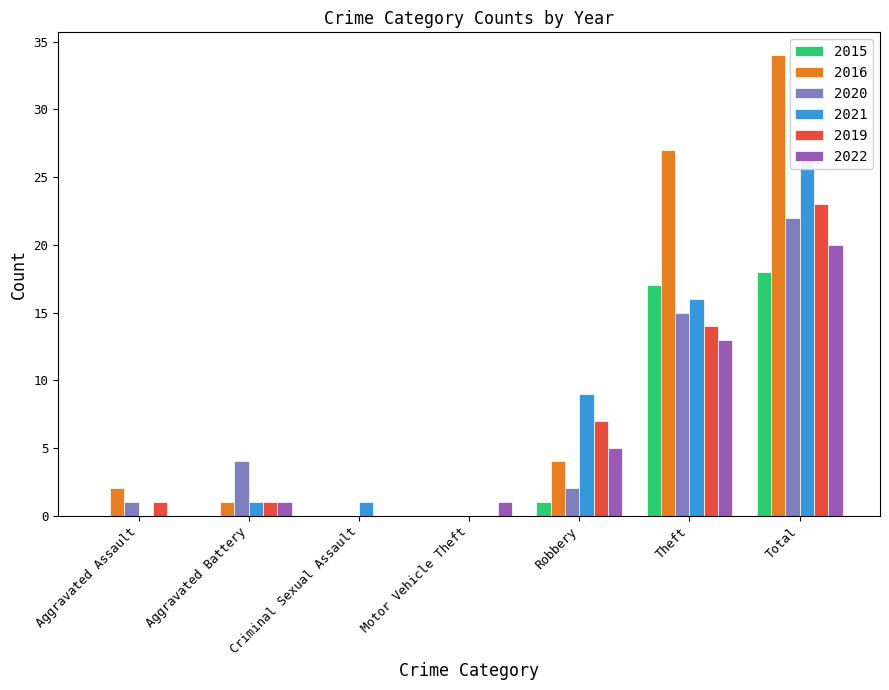

At which category does the chart reach its minimum across all series?

Aggravated Assault